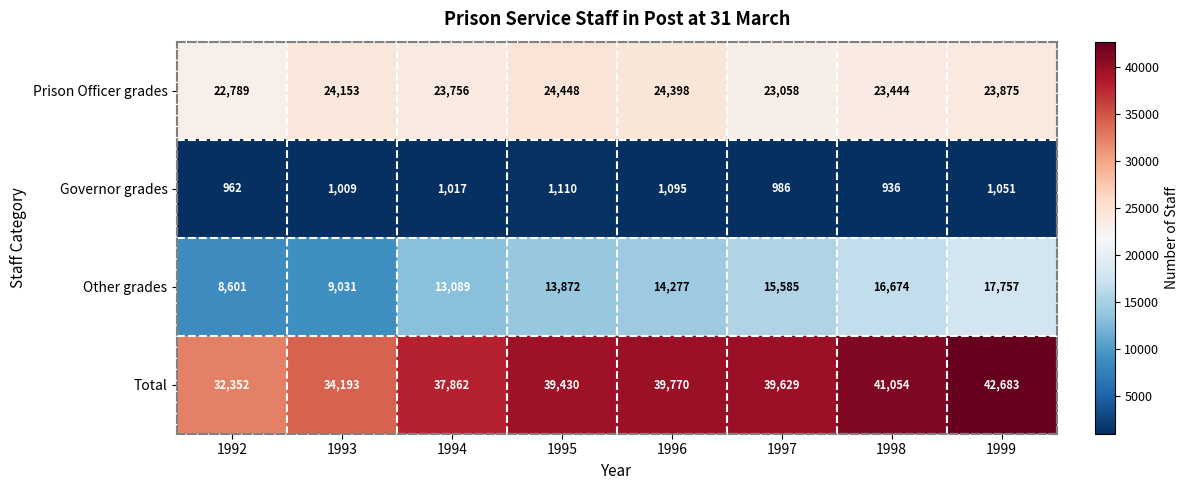

Rank the series at 1998 from lowest to highest value.

Governor grades, Other grades, Prison Officer grades, Total